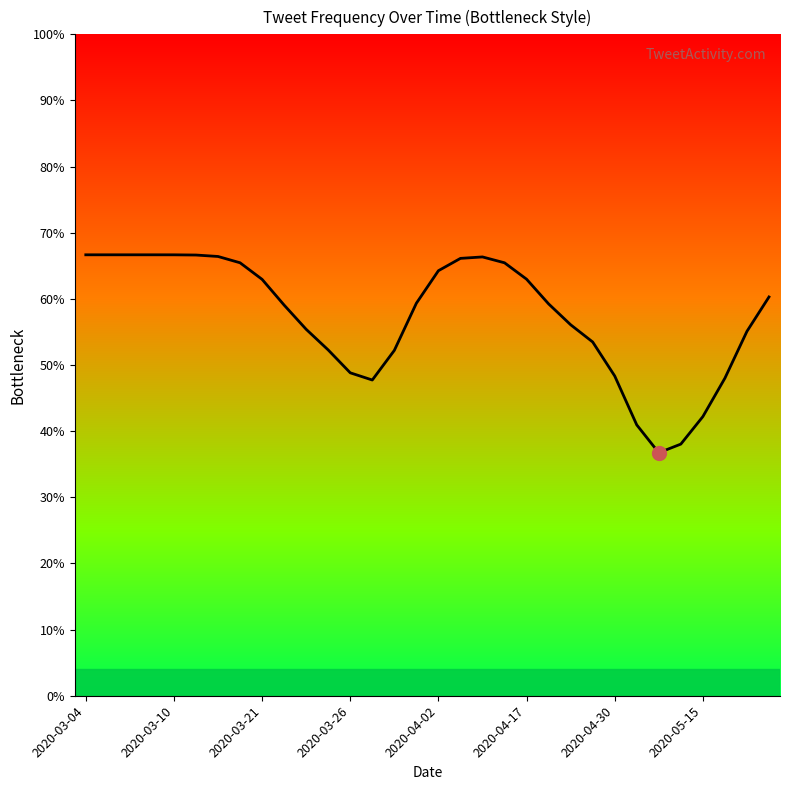

What is the sum of all values?

18.3